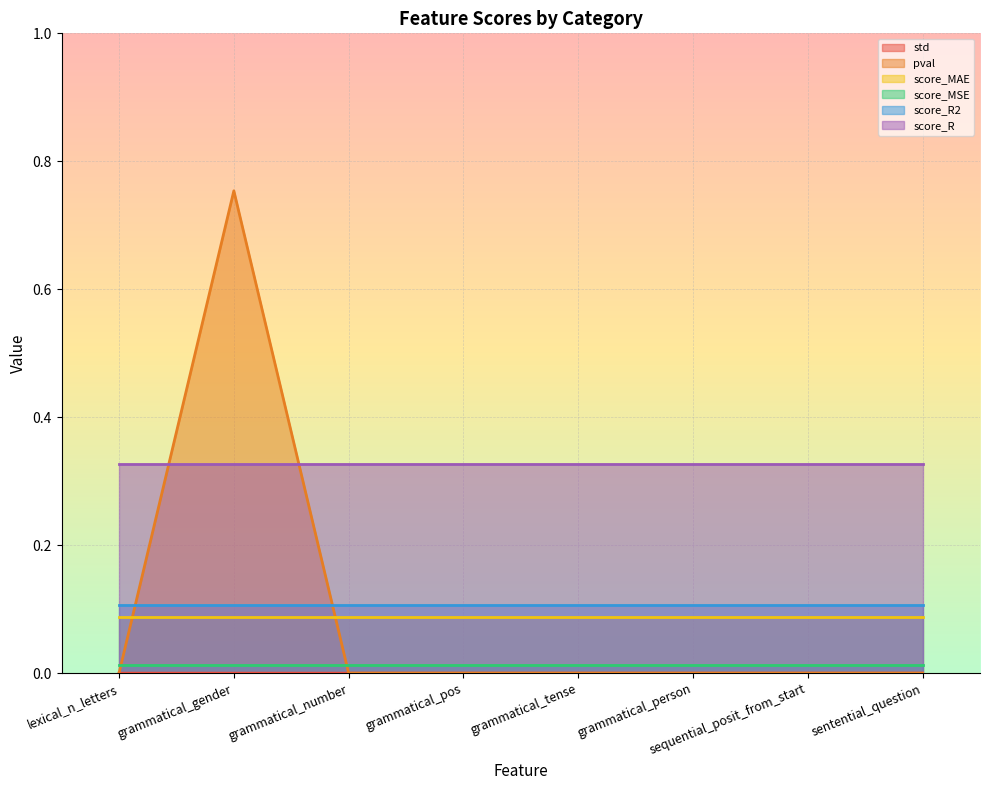

Reading left to right, transcribe all the data shown in this chart.

std: lexical_n_letters=0.0	grammatical_gender=0.0	grammatical_number=0.0	grammatical_pos=0.0	grammatical_tense=0.0	grammatical_person=0.0	sequential_posit_from_start=0.0	sentential_question=0.0
pval: lexical_n_letters=0.0	grammatical_gender=0.8	grammatical_number=0.0	grammatical_pos=0.0	grammatical_tense=0.0	grammatical_person=0.0	sequential_posit_from_start=0.0	sentential_question=0.0
score_MAE: lexical_n_letters=0.1	grammatical_gender=0.1	grammatical_number=0.1	grammatical_pos=0.1	grammatical_tense=0.1	grammatical_person=0.1	sequential_posit_from_start=0.1	sentential_question=0.1
score_MSE: lexical_n_letters=0.0	grammatical_gender=0.0	grammatical_number=0.0	grammatical_pos=0.0	grammatical_tense=0.0	grammatical_person=0.0	sequential_posit_from_start=0.0	sentential_question=0.0
score_R2: lexical_n_letters=0.1	grammatical_gender=0.1	grammatical_number=0.1	grammatical_pos=0.1	grammatical_tense=0.1	grammatical_person=0.1	sequential_posit_from_start=0.1	sentential_question=0.1
score_R: lexical_n_letters=0.3	grammatical_gender=0.3	grammatical_number=0.3	grammatical_pos=0.3	grammatical_tense=0.3	grammatical_person=0.3	sequential_posit_from_start=0.3	sentential_question=0.3